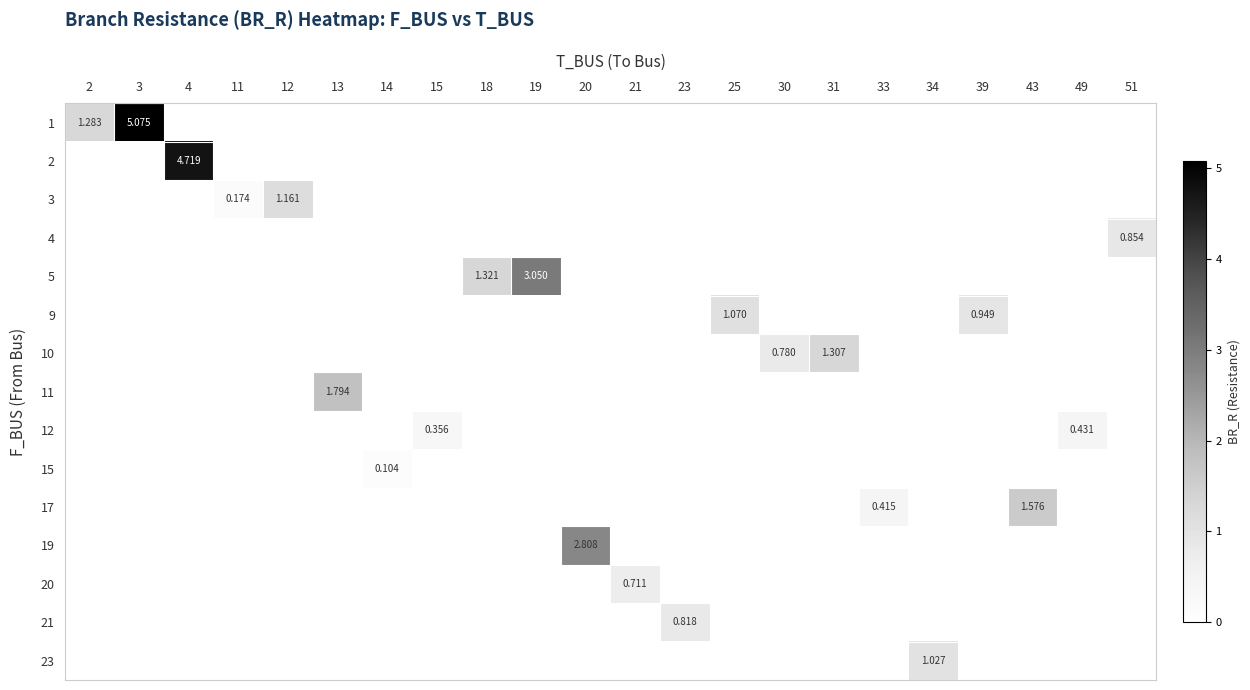

Is the value of 2 at 43 greater than the value of 12 at 23?

No